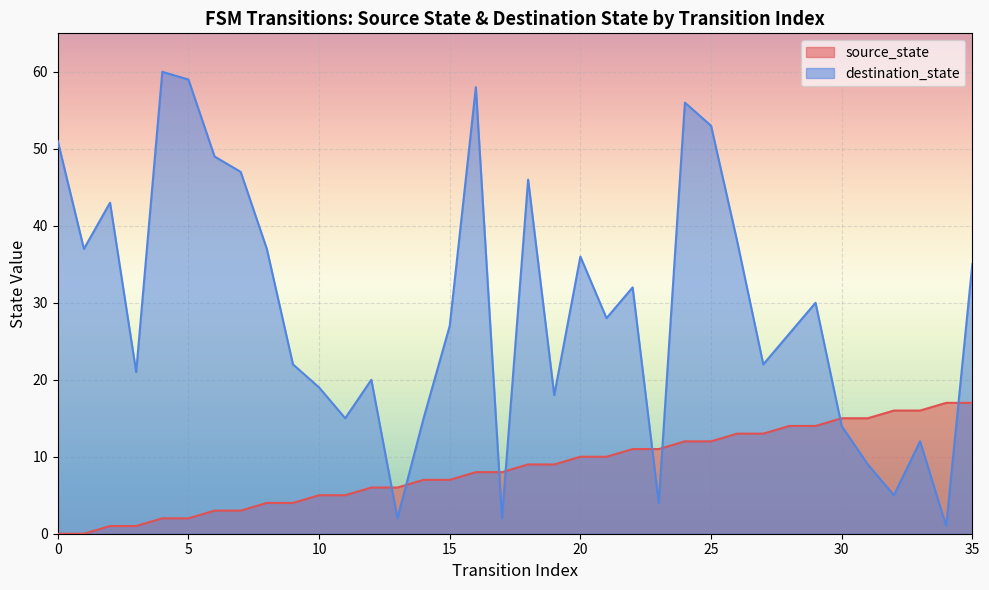

Is it true that the value at 22 is 19?

False